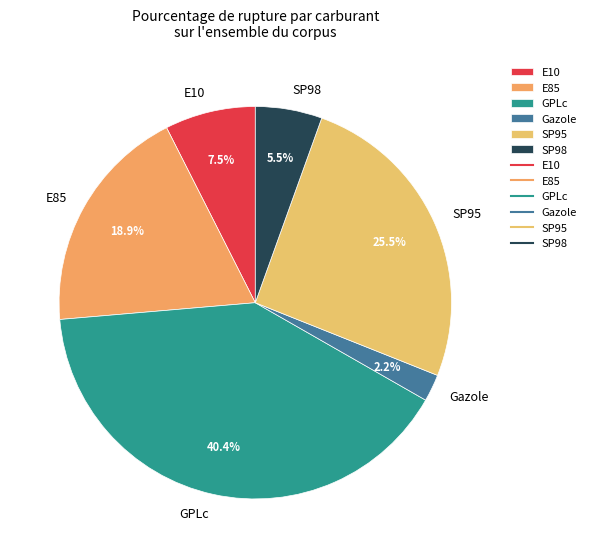

How much of the chart is everything except GPLc?

59.7%